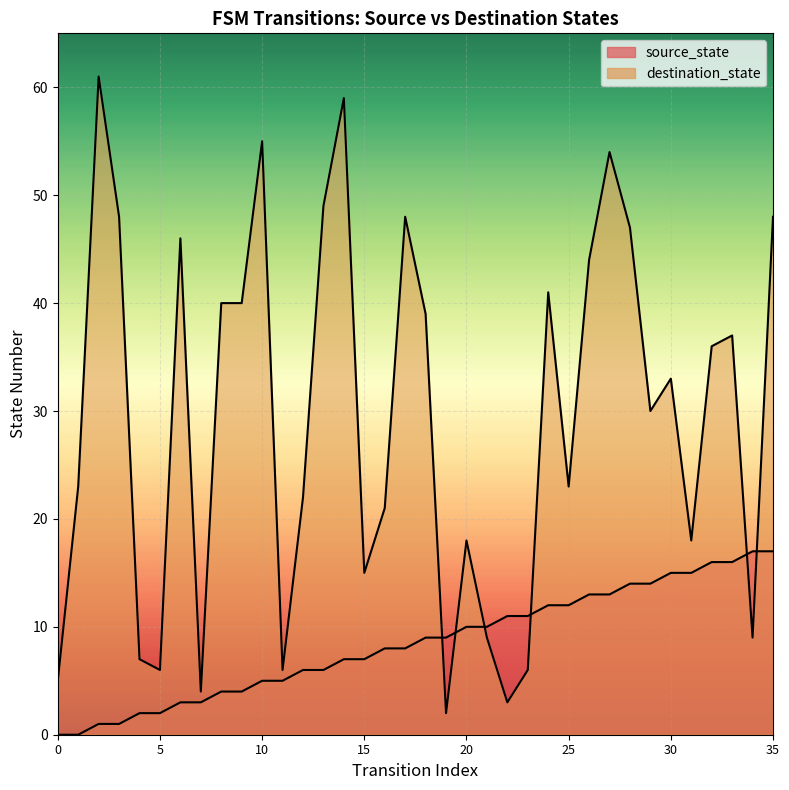

At 15, list the series in order from smallest to largest.

source_state, destination_state